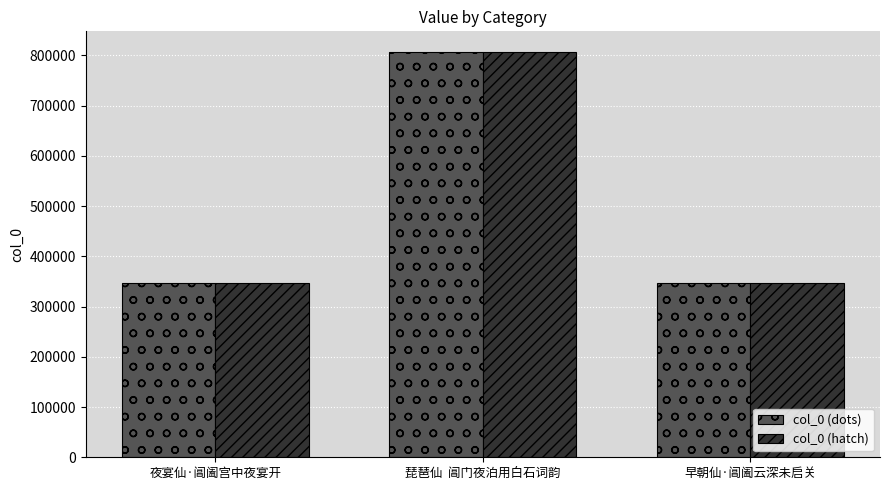

How many bars are there in each group?

2